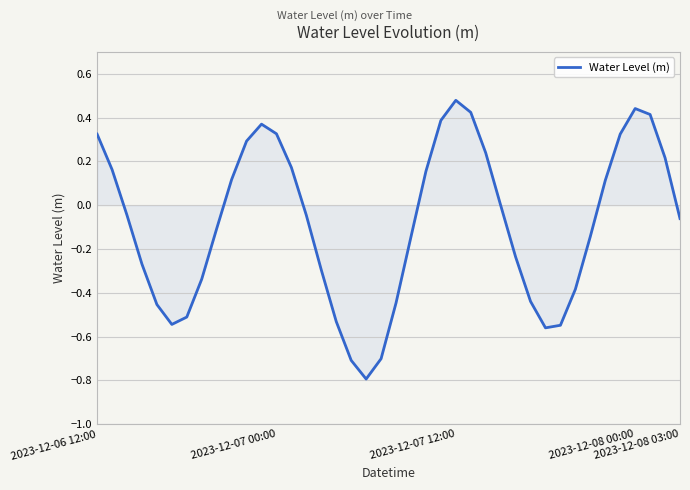

What is the difference between the maximum and minimum values?

1.3